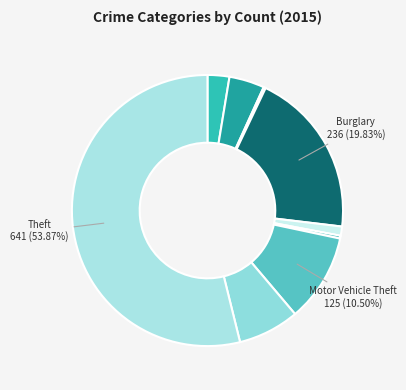

Rank the categories by value from highest to lowest.

Theft, Burglary, Motor Vehicle Theft, Robbery, Aggravated Battery, Aggravated Assault, Criminal Sexual Assault, Homicide, Arson